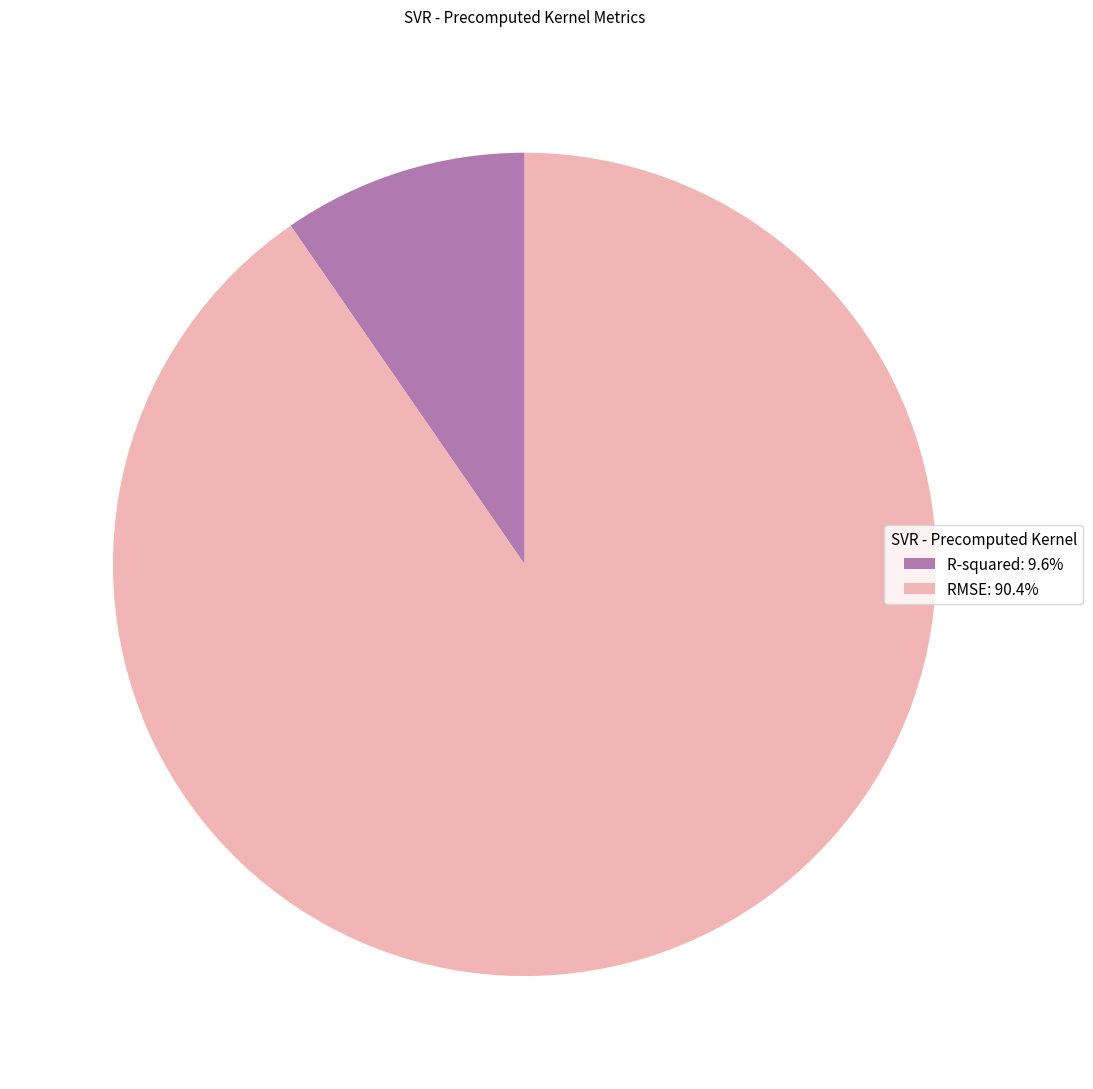

What is the ratio of the value at R-squared to the value at RMSE?

0.1